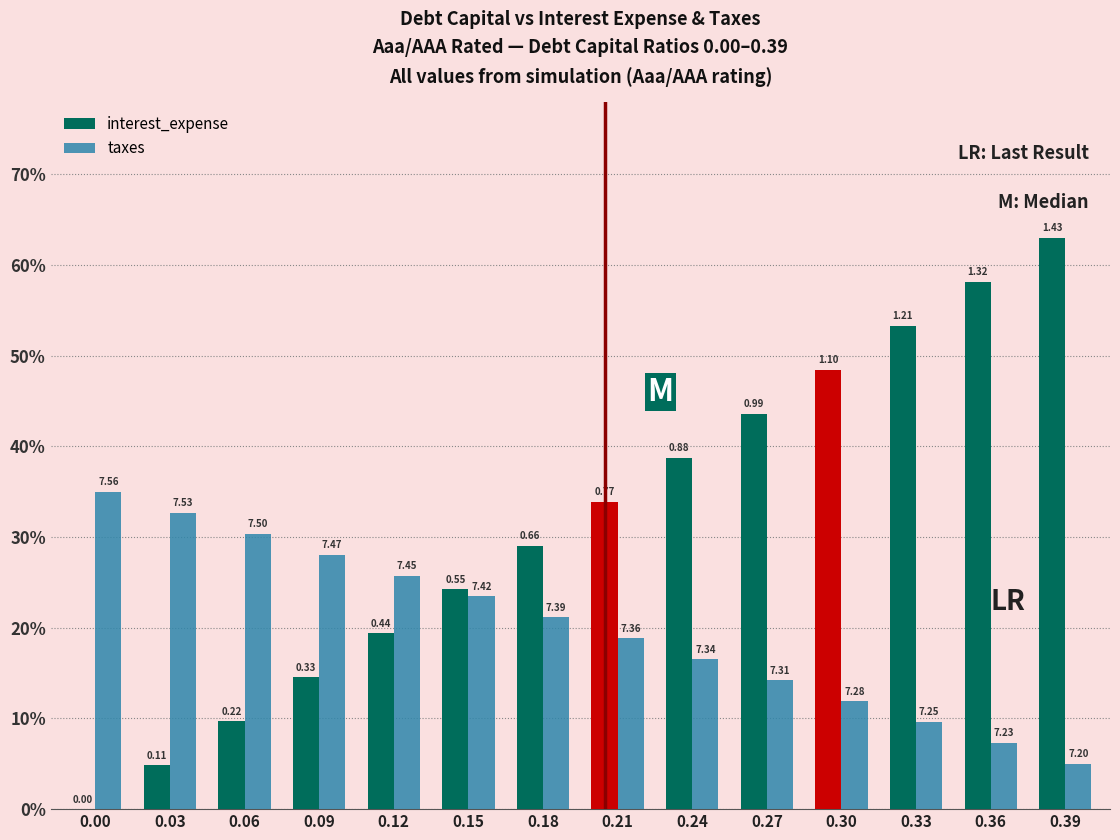

Is the value of interest_expense at 0.24 greater than the value of taxes at 0.33?

Yes